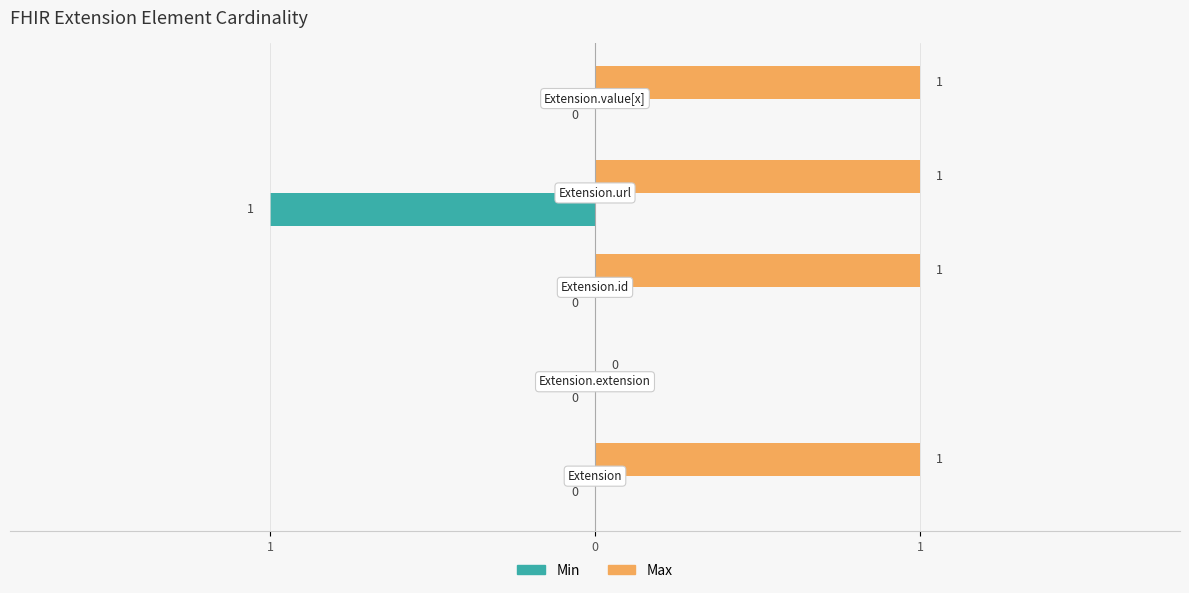

Reading left to right, list all the values displayed in this chart.

Min: 0	0	0	-1	0
Max: 1	0	1	1	1